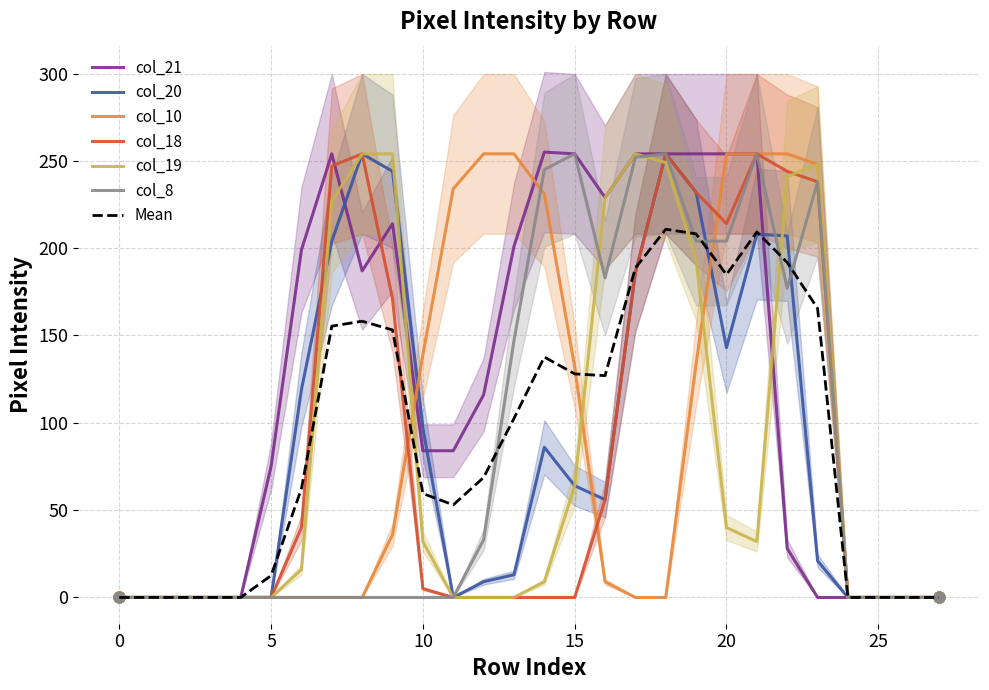

Which series has the widest spread of Y values?

col_21